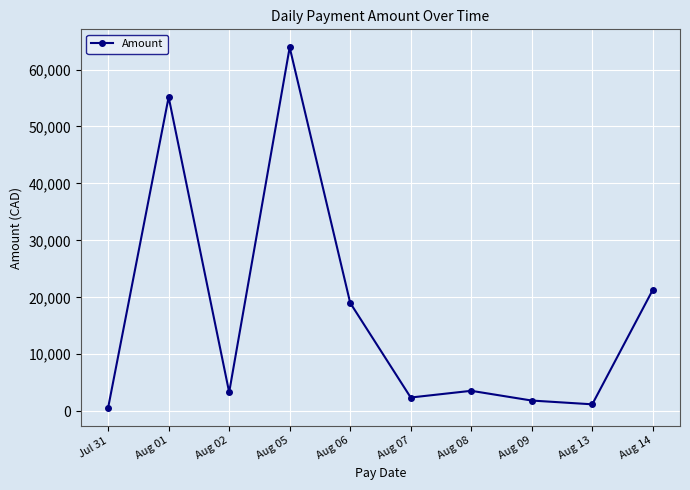

How many lines are shown in the chart?

1